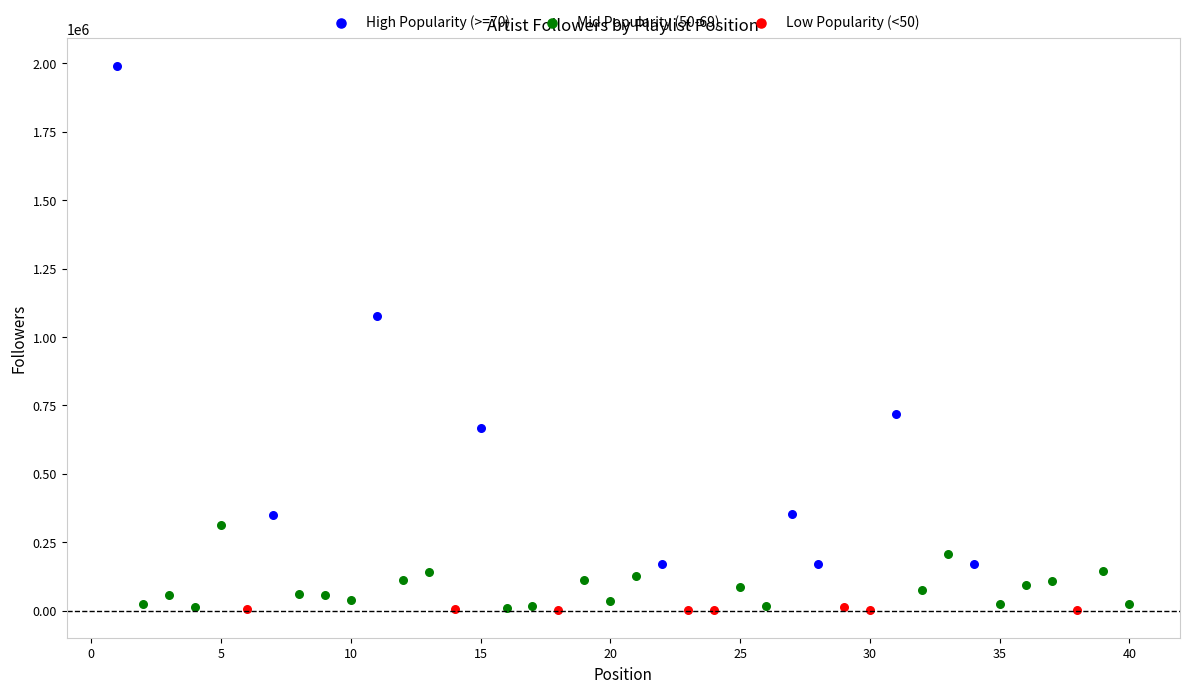

Which series has the widest spread of Y values?

High Popularity (>=70)